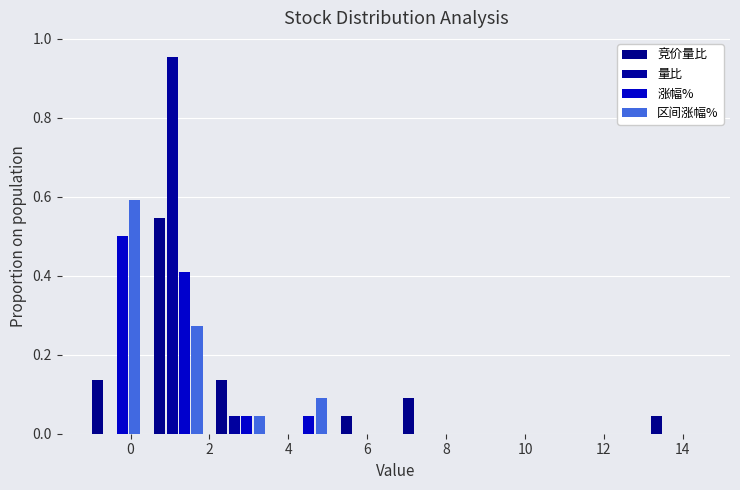

Reading left to right, list every range on the x-axis with the height of the bar of each series over it. Neither the bar edges nor the heights are printed on the chart, so give them approximately, as read against the axes.

-1.2 to 0.4: 竞价量比=0.14	量比=0	涨幅%=0.50	区间涨幅%=0.60
0.4 to 2.0: 竞价量比=0.54	量比=0.96	涨幅%=0.40	区间涨幅%=0.28
2.0 to 3.6: 竞价量比=0.14	量比=0.04	涨幅%=0.04	区间涨幅%=0.04
3.6 to 5.2: 竞价量比=0	量比=0	涨幅%=0.04	区间涨幅%=0.10
5.2 to 6.8: 竞价量比=0.04	量比=0	涨幅%=0	区间涨幅%=0
6.8 to 8.4: 竞价量比=0.10	量比=0	涨幅%=0	区间涨幅%=0
8.4 to 9.8: 竞价量比=0	量比=0	涨幅%=0	区间涨幅%=0
9.8 to 11.4: 竞价量比=0	量比=0	涨幅%=0	区间涨幅%=0
11.4 to 13.0: 竞价量比=0	量比=0	涨幅%=0	区间涨幅%=0
13.0 to 14.6: 竞价量比=0.04	量比=0	涨幅%=0	区间涨幅%=0